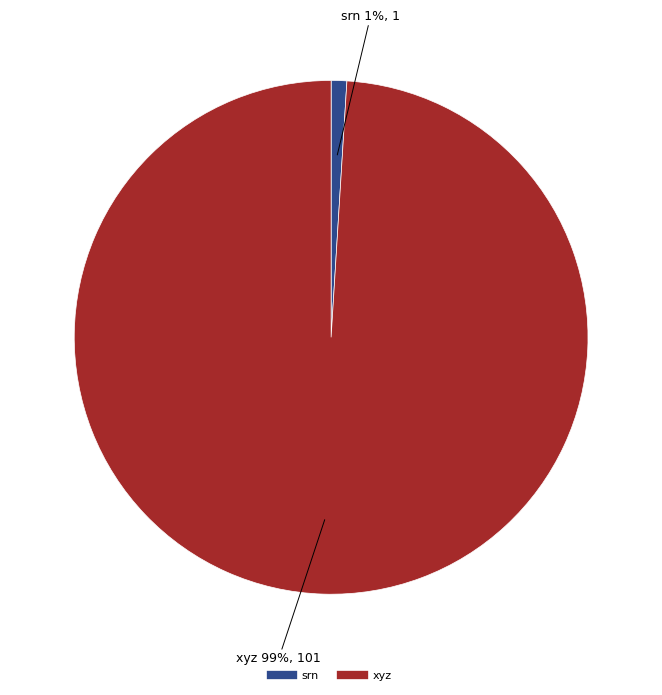

True or false: xyz accounts for 89% of the total.

False